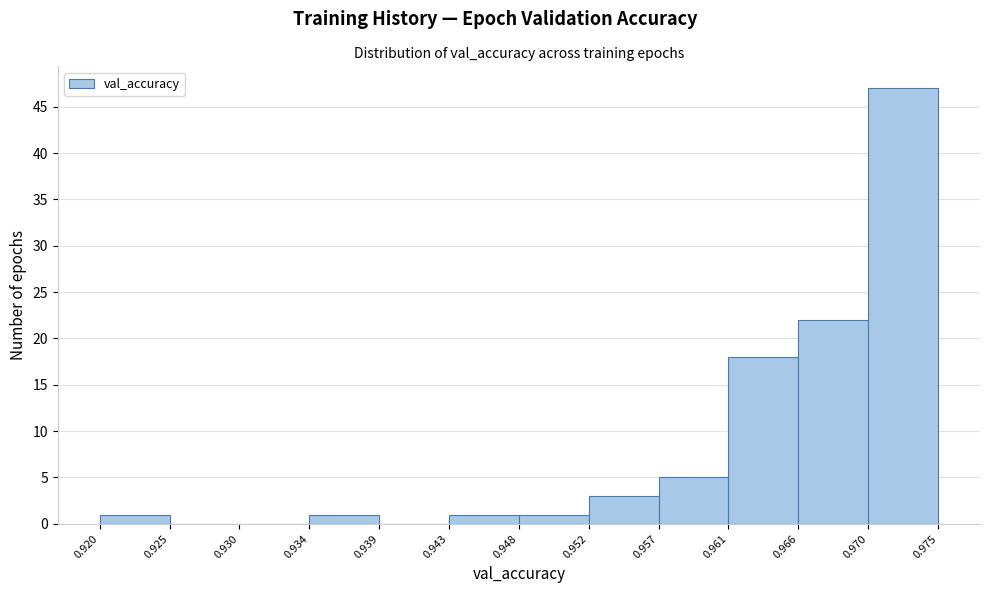

Reading left to right, list every bar in this chart as the range it spans on the x-axis followed by its height. The values are not printed on the chart, so give them approximately, as read against the axis.

0.920 to 0.925: 1
0.925 to 0.930: 0
0.930 to 0.934: 0
0.934 to 0.939: 1
0.939 to 0.943: 0
0.943 to 0.948: 1
0.948 to 0.952: 1
0.952 to 0.957: 3
0.957 to 0.961: 5
0.961 to 0.966: 18
0.966 to 0.970: 22
0.970 to 0.975: 47